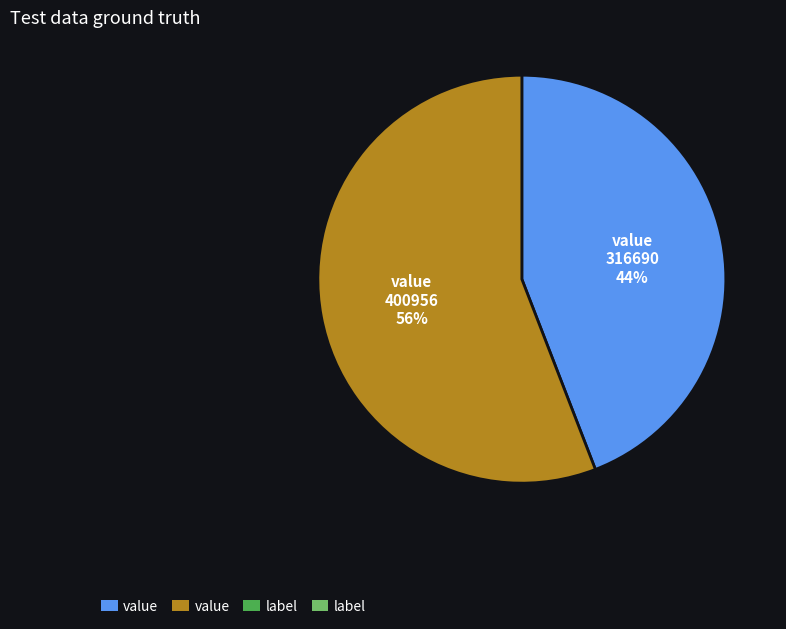

To the nearest percent, what is the difference between the largest and smallest slice percentages?

12%